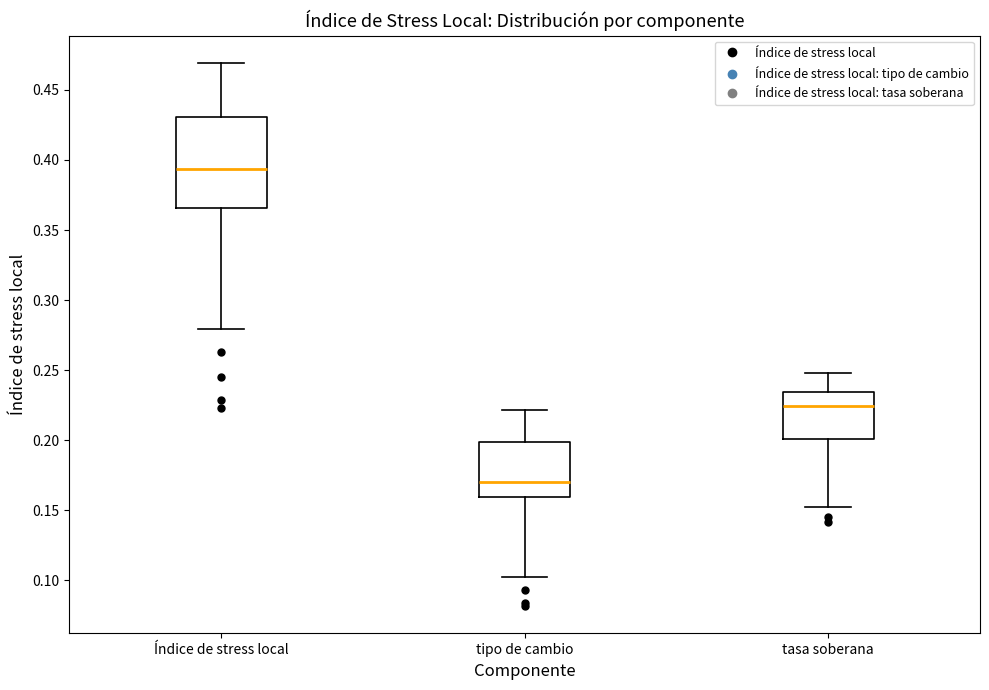

Where does the upper whisker of the box for tasa soberana end on the y-axis? The values are not printed on the chart, so give them approximately, as read against the axis.

0.250